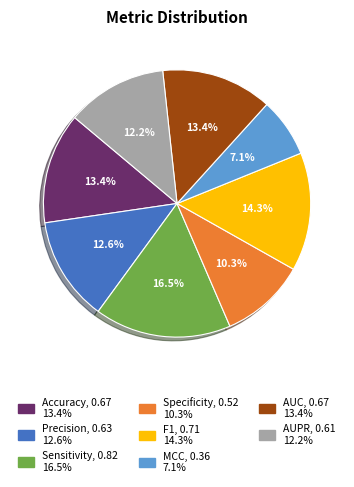

Which category has the biggest portion of the pie?

Sensitivity